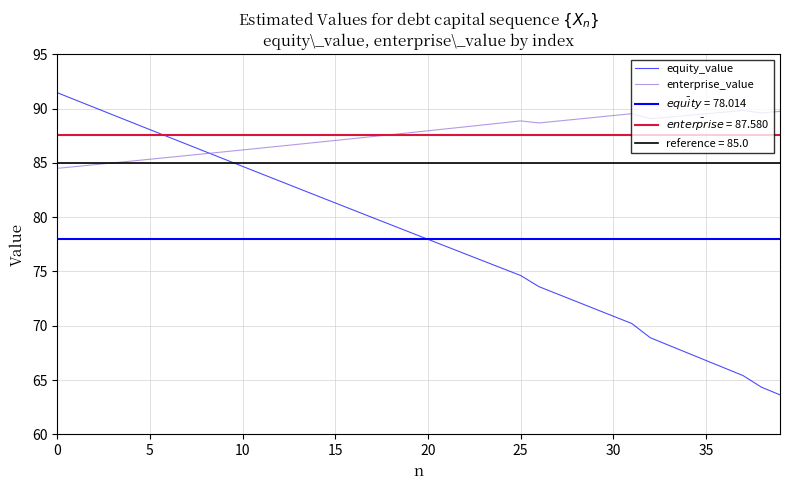

Where is the first local maximum for enterprise_value?

25